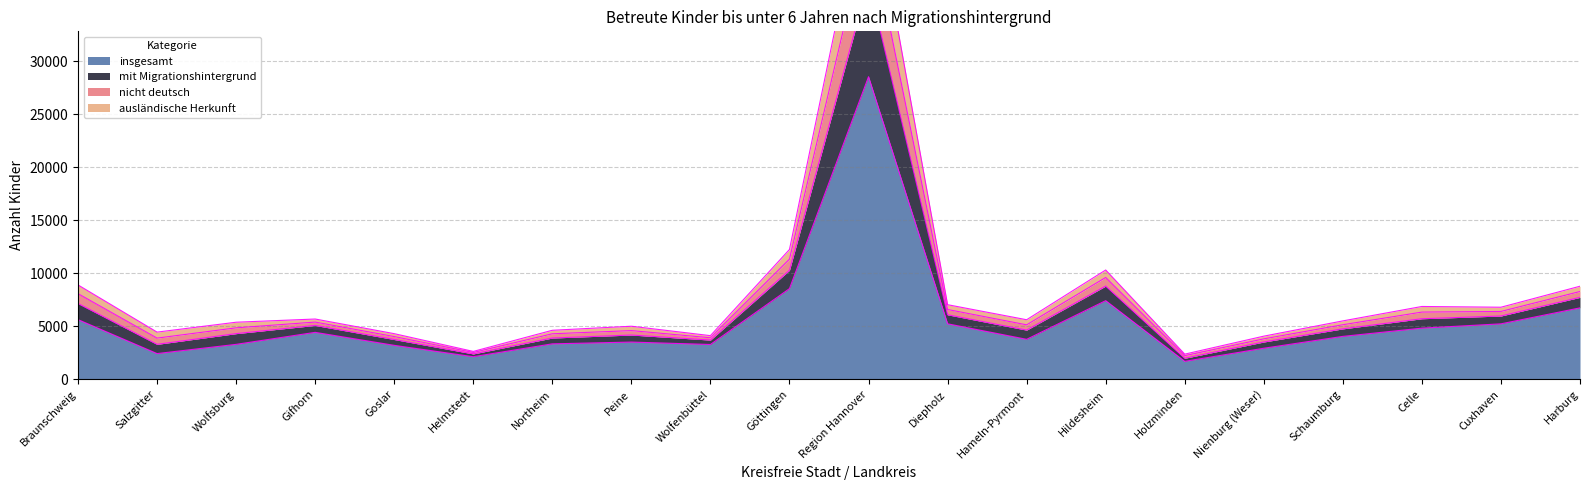

Rank the categories by insgesamt value from lowest to highest.

Holzminden, Helmstedt, Salzgitter, Nienburg (Weser), Goslar, Wolfenbüttel, Wolfsburg, Northeim, Peine, Hameln-Pyrmont, Schaumburg, Gifhorn, Celle, Cuxhaven, Diepholz, Braunschweig, Harburg, Hildesheim, Göttingen, Region Hannover